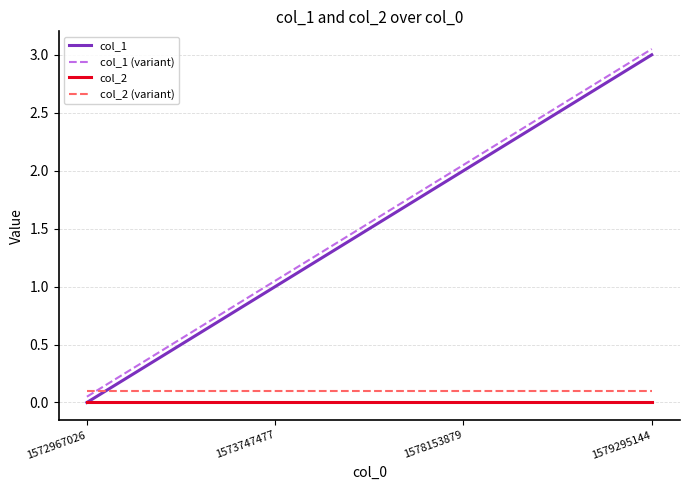

Which label corresponds to the largest value in the chart?

1579295144